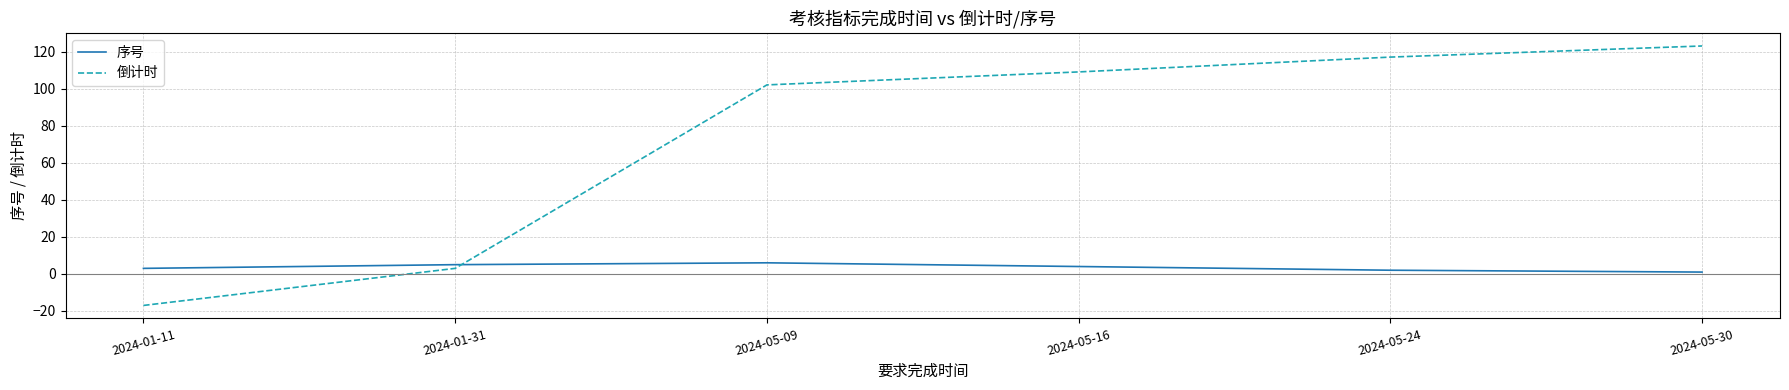

What is the maximum value shown in the chart?

123